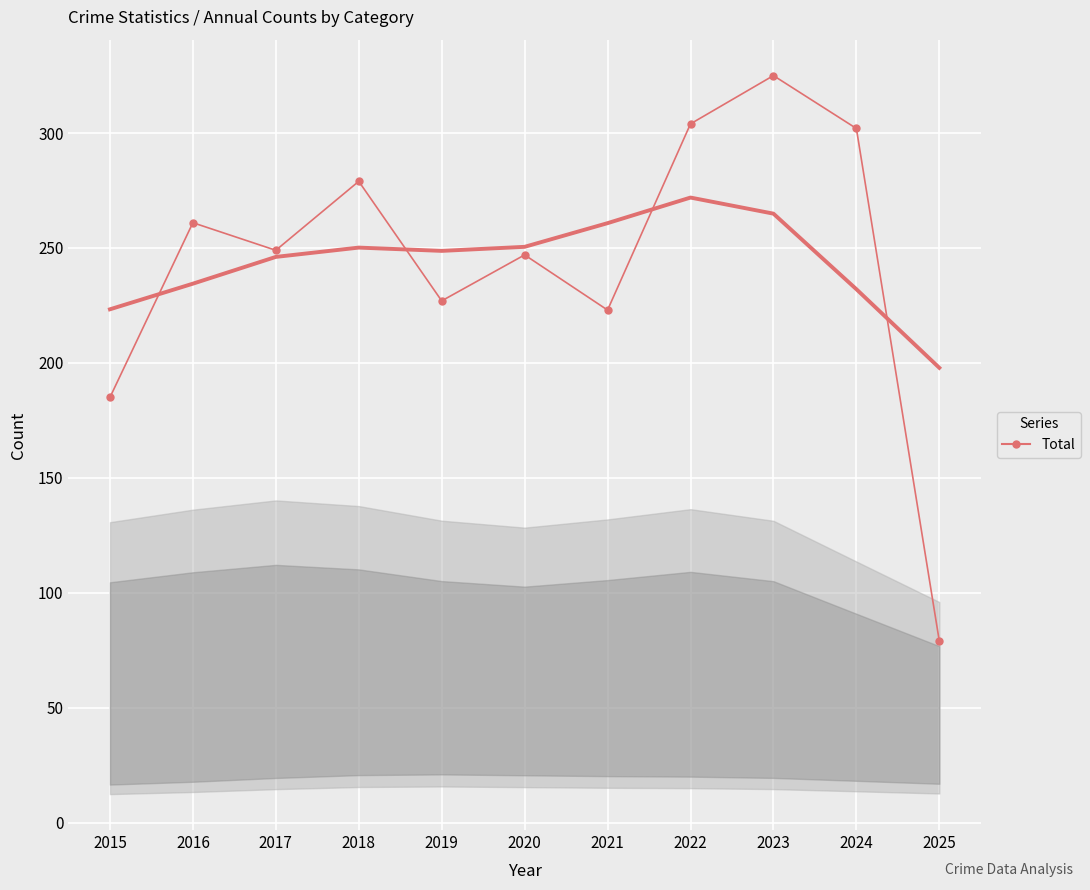

Reading left to right, list all the values displayed in this chart.

Trend (Total): 223.3	234.5	246.1	250.2	248.7	250.5	260.8	271.9	264.9	232.1	197.9
Total: 185.0	261.0	249.0	279.0	227.0	247.0	223.0	304.0	325.0	302.0	79.0